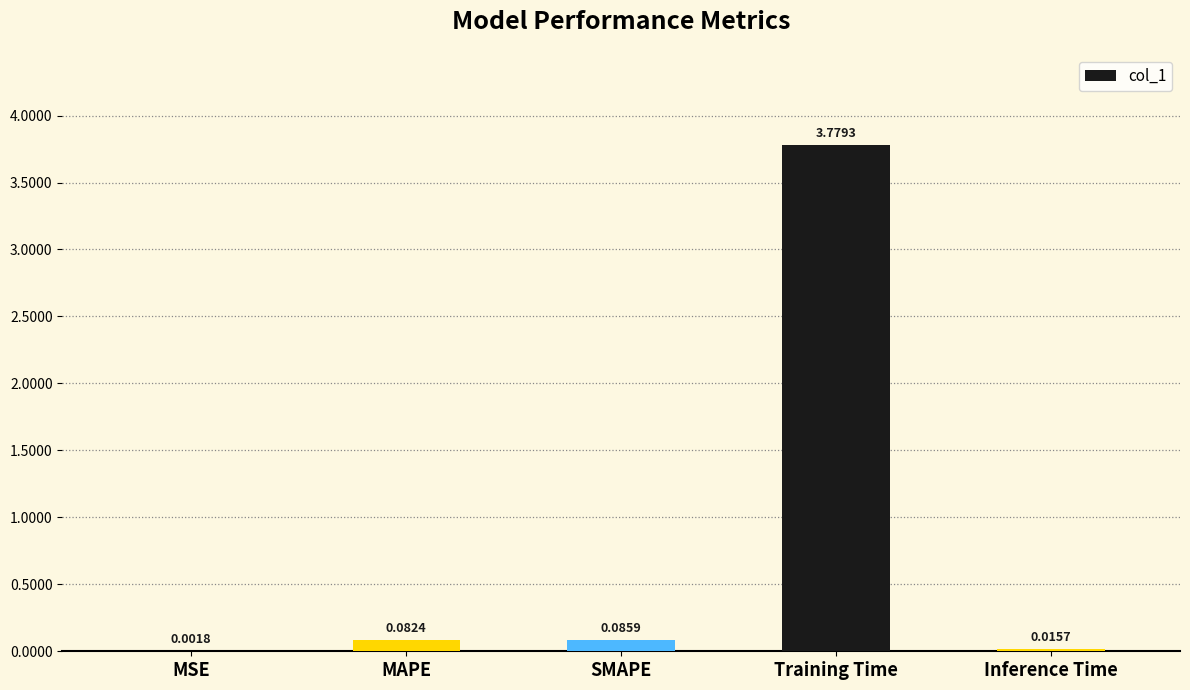

Which label corresponds to the largest value in the chart?

Training Time